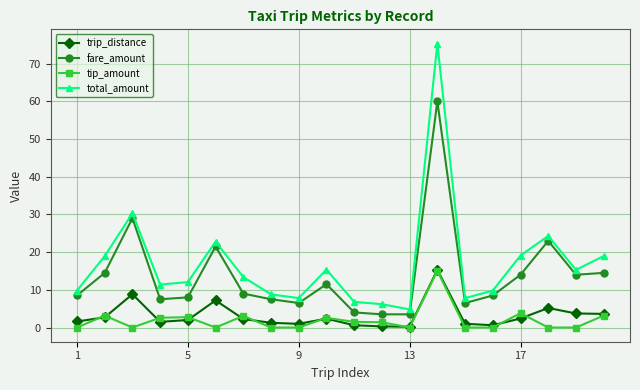

How many lines are shown in the chart?

4